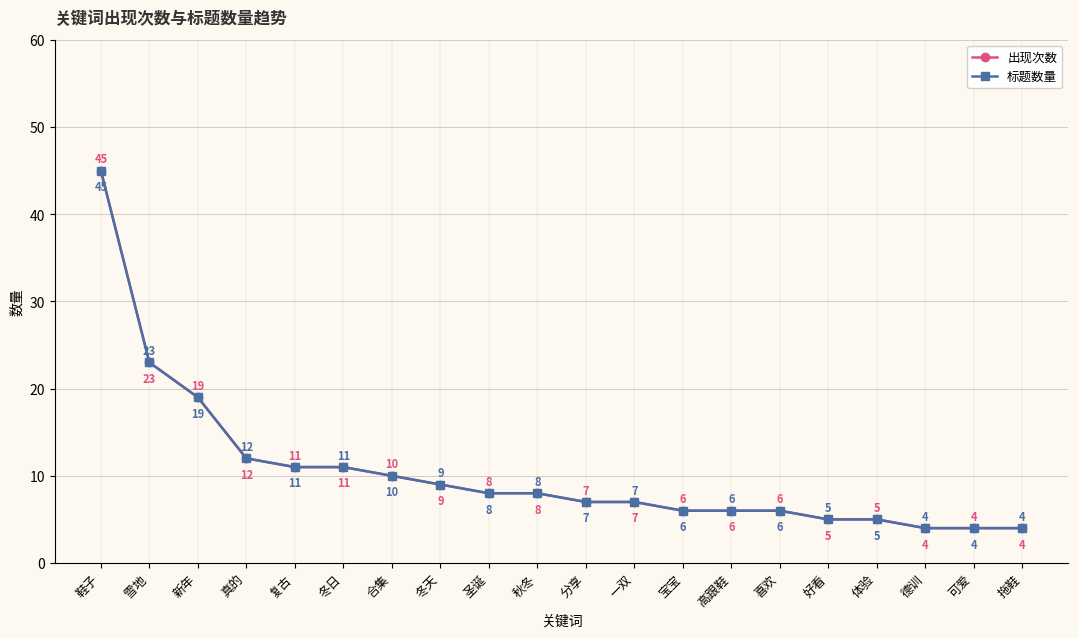

Does the chart have visible grid lines?

Yes